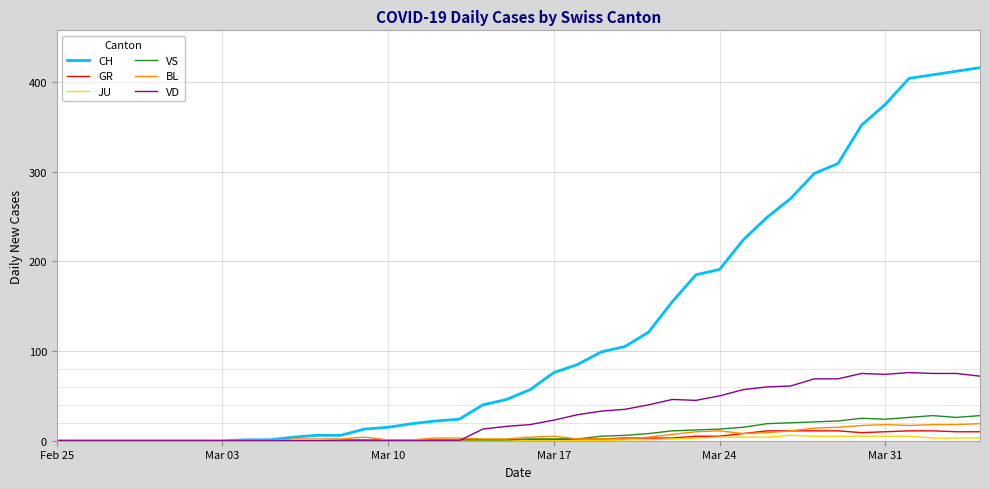

What are all the series names shown in the legend?

CH, GR, JU, VS, BL, VD